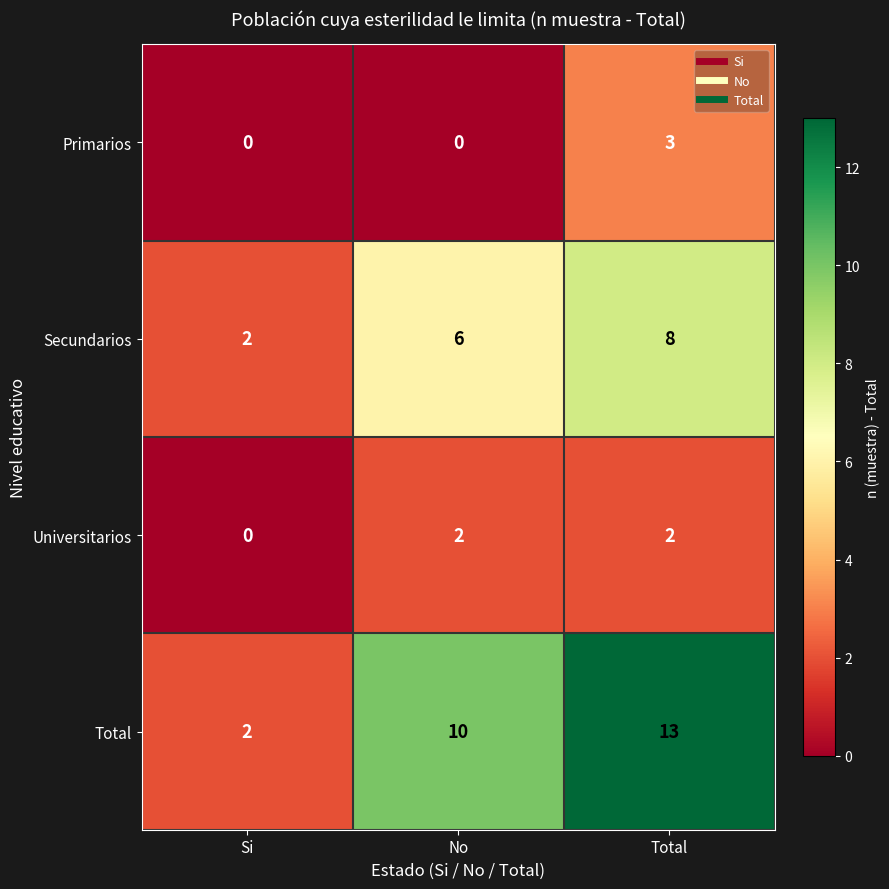

At which category is the sum across all series the highest?

Total